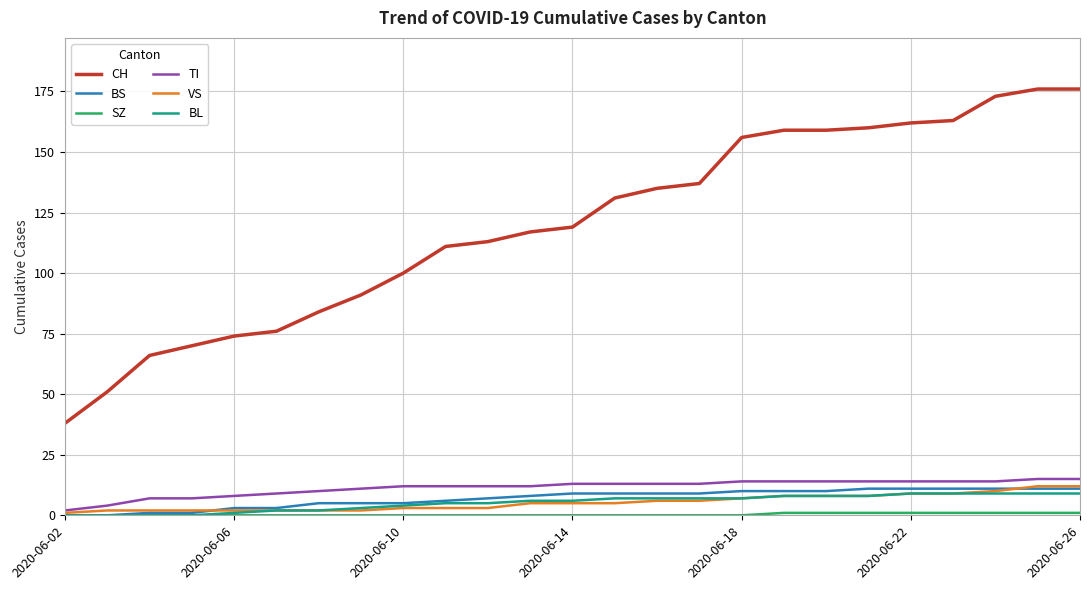

Which series has the largest range (max minus min)?

CH